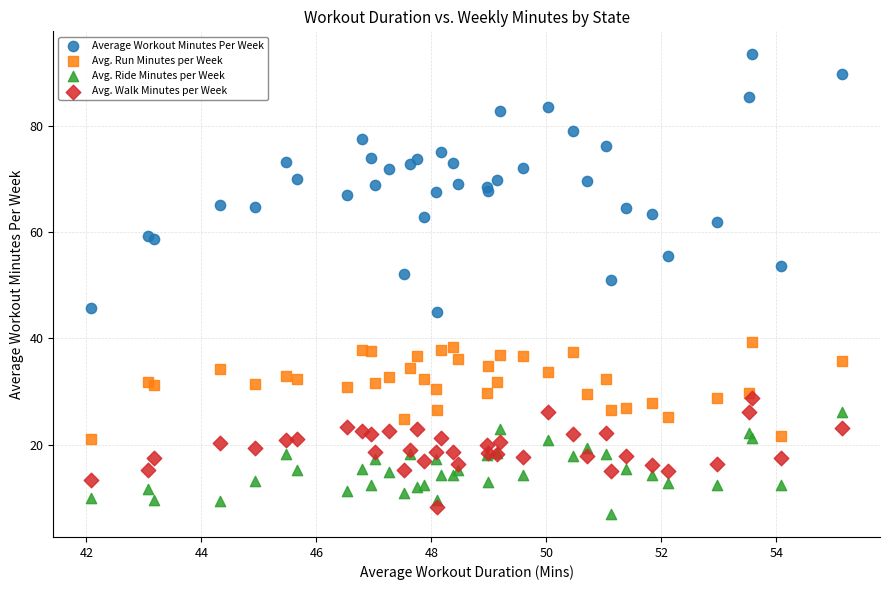

Which series reaches the maximum Y coordinate?

Average Workout Minutes Per Week